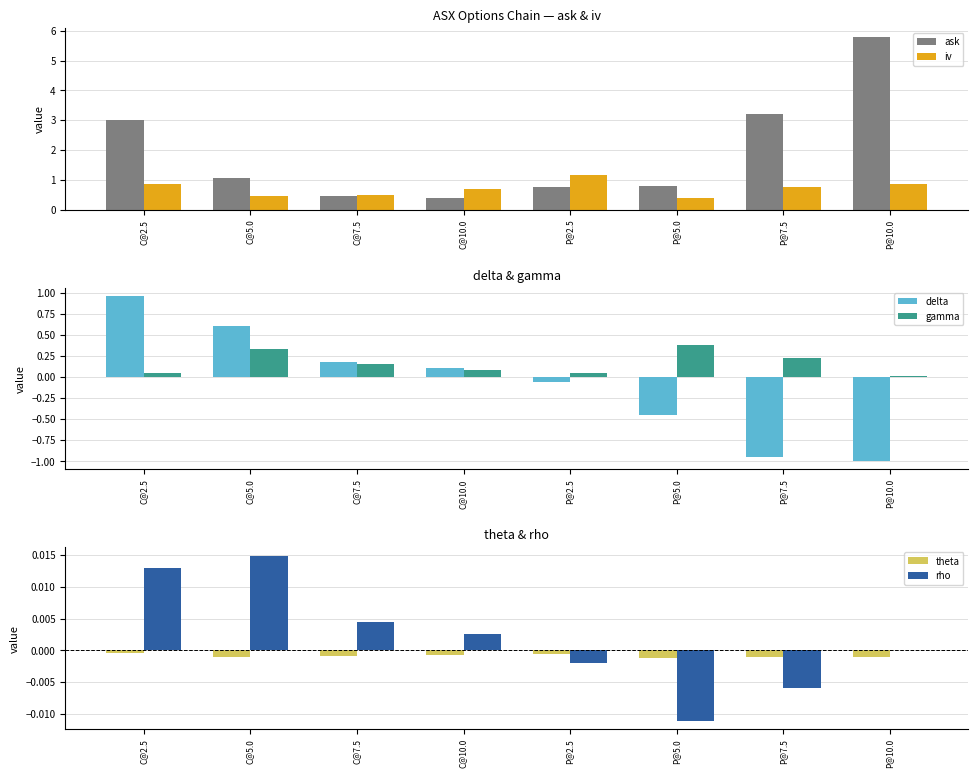

At which category is the sum across all series the highest?

P@10.0